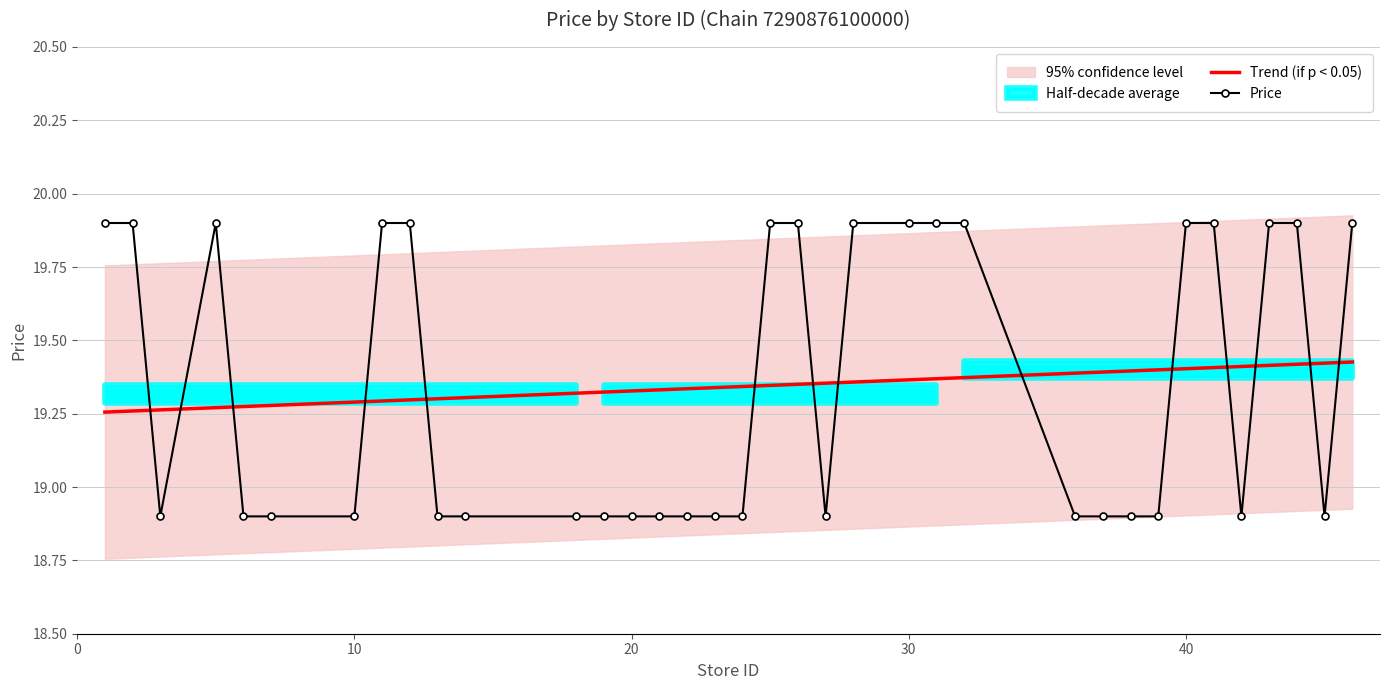

What is the sum of all Price values?

696.4